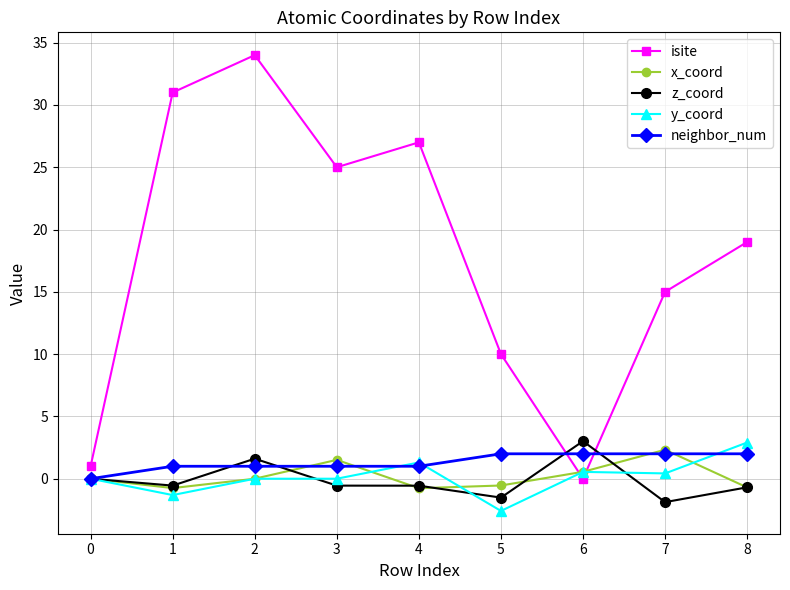

Does the chart have visible grid lines?

Yes